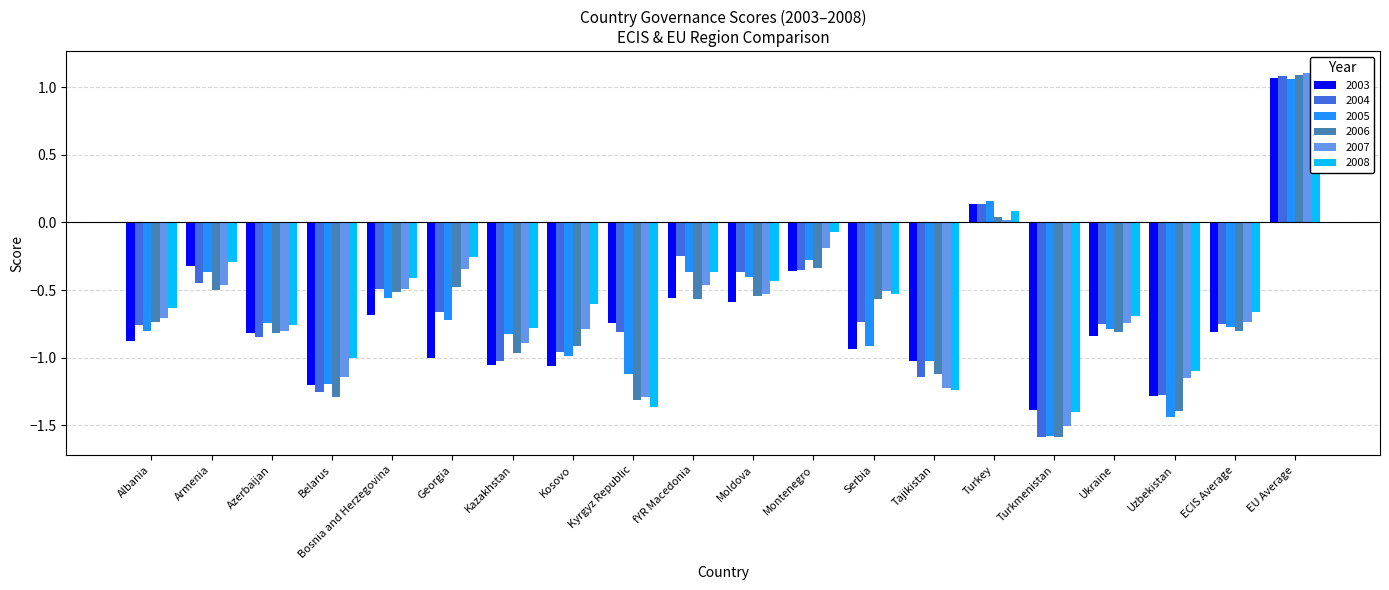

What is the average value of the 2005 series?

-0.7